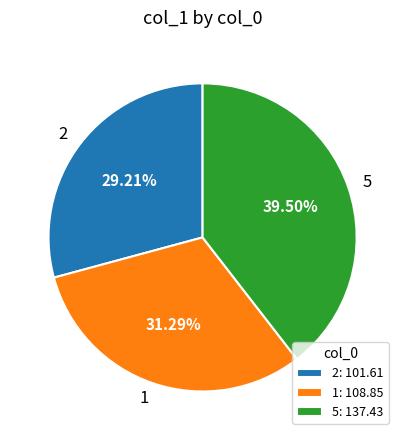

Count the number of slices in the pie.

3